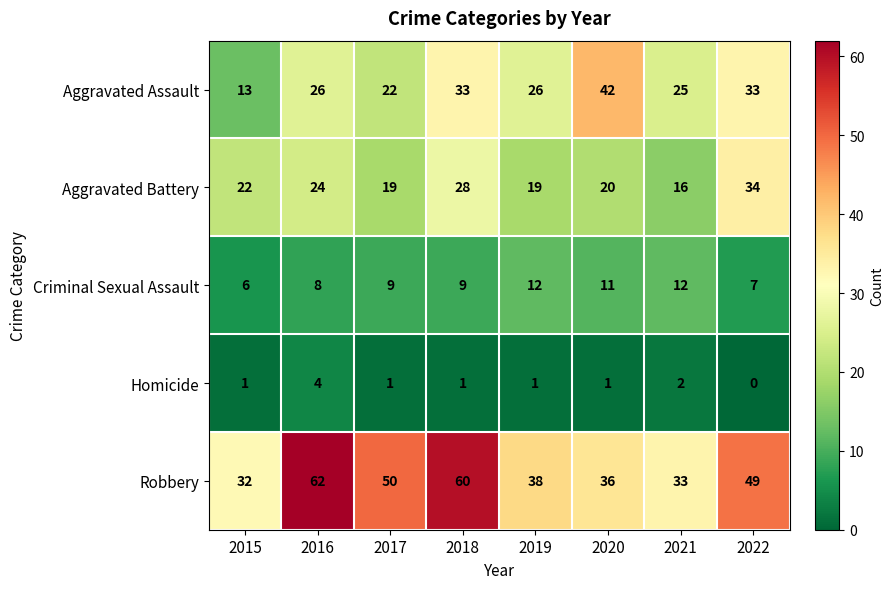

Rank the series by their maximum value, from highest to lowest.

Robbery, Aggravated Assault, Aggravated Battery, Criminal Sexual Assault, Homicide